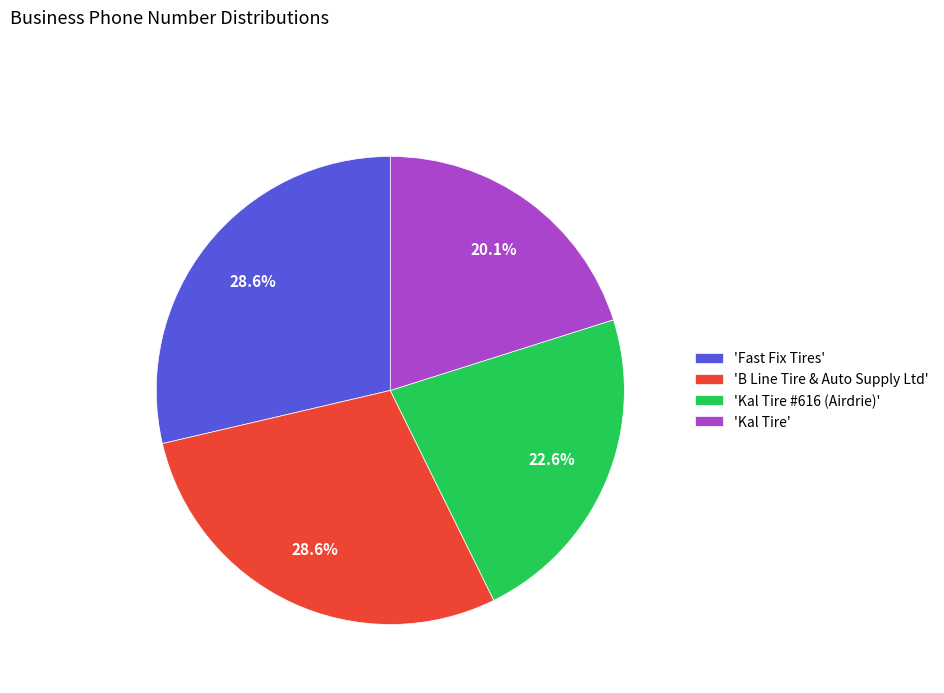

Does 'Kal Tire #616 (Airdrie)' account for over 50% of the chart?

No